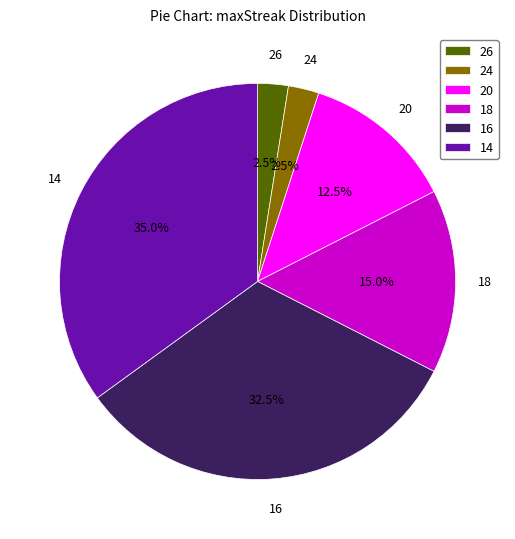

Is 24 the majority of the pie?

No